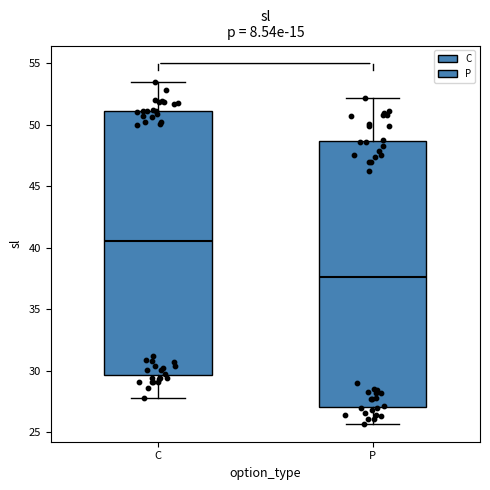

Where is the lower edge of the box for C on the y-axis? The values are not printed on the chart, so give them approximately, as read against the axis.

29.5